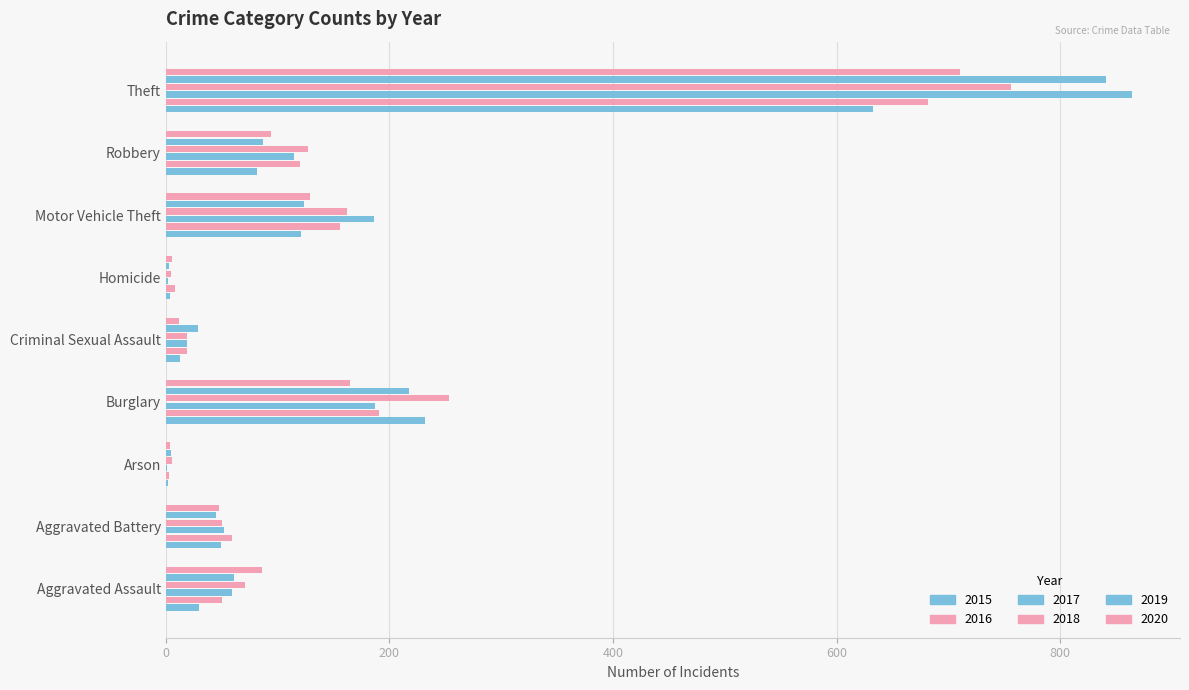

Which series has the largest range (max minus min)?

2017